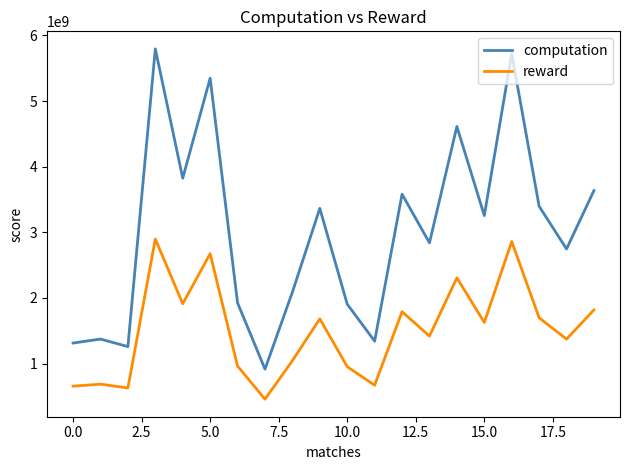

Count the number of data series in this chart.

2